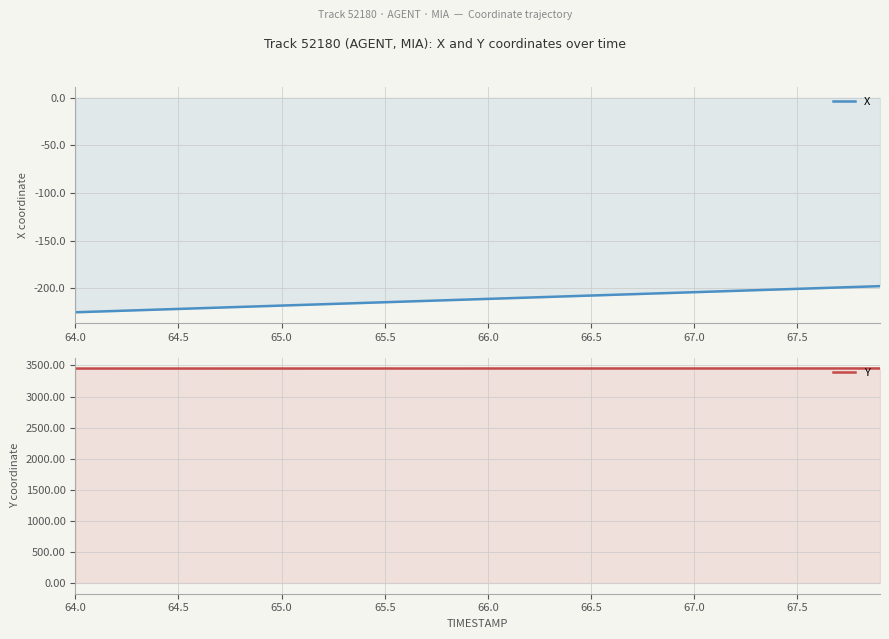

Reading left to right, list all the values displayed in this chart.

X: -225.0	-224.3	-223.6	-222.9	-222.2	-221.5	-220.8	-220.1	-219.4	-218.7	-218.0	-217.3	-216.6	-215.9	-215.2	-214.5	-213.8	-213.1	-212.4	-211.7	-211.0	-210.3	-209.6	-208.9	-208.2	-207.5	-206.8	-206.1	-205.3	-204.6	-203.9	-203.2	-202.5	-201.8	-201.1	-200.4	-199.7	-199.0	-198.3	-197.6
Y: 3450.3	3450.3	3450.4	3450.4	3450.4	3450.4	3450.5	3450.5	3450.5	3450.6	3450.6	3450.6	3450.7	3450.7	3450.7	3450.8	3450.8	3450.8	3450.8	3450.9	3450.9	3450.9	3451.0	3451.0	3451.0	3451.1	3451.1	3451.1	3451.2	3451.2	3451.2	3451.2	3451.3	3451.3	3451.3	3451.4	3451.4	3451.4	3451.4	3451.5